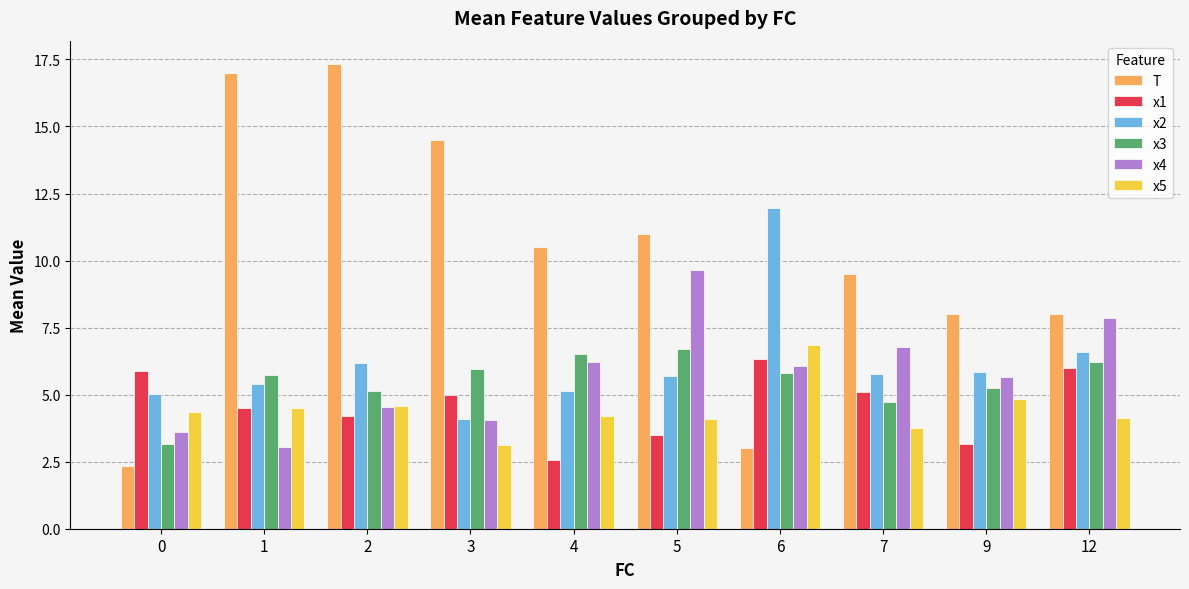

What is the minimum value shown in the chart?

2.3